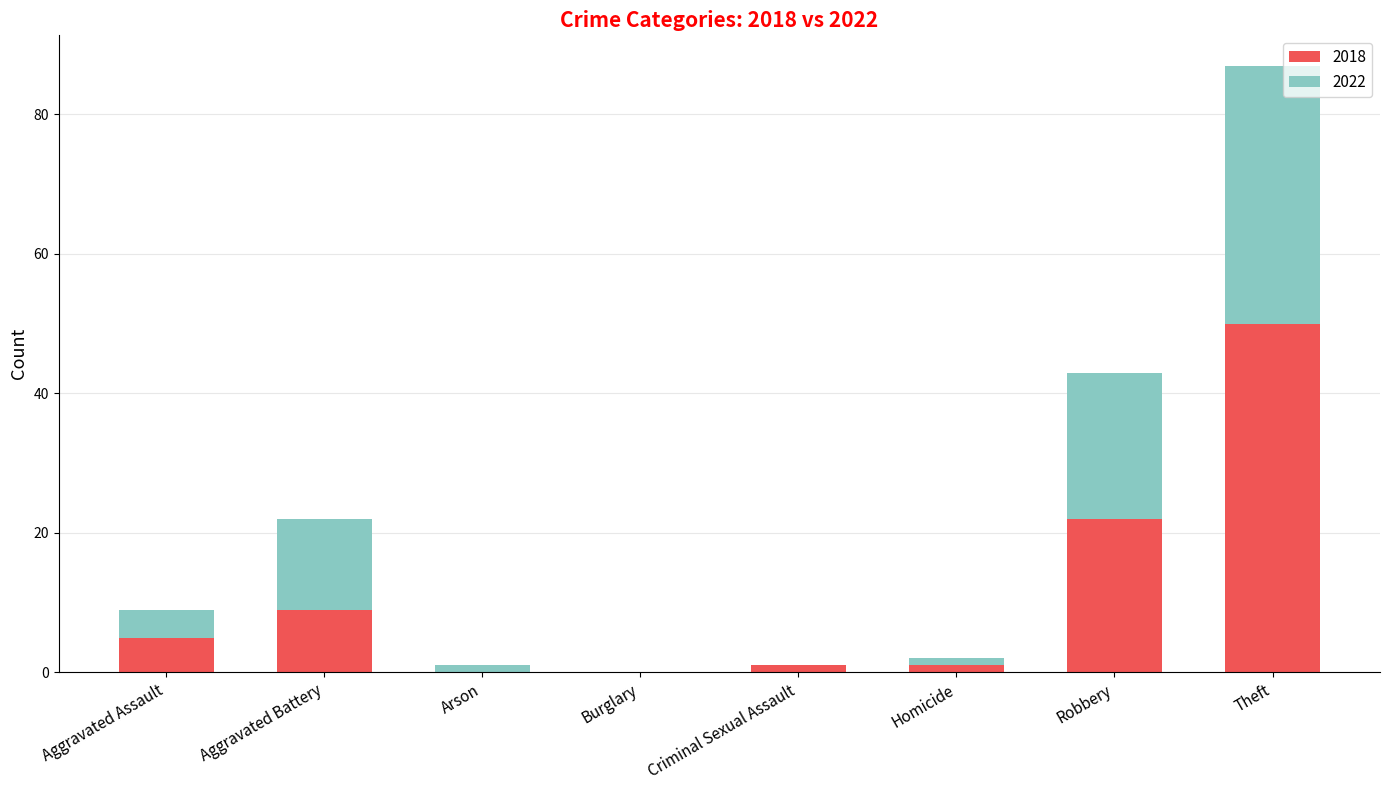

What is the sum of all 2018 values?

88